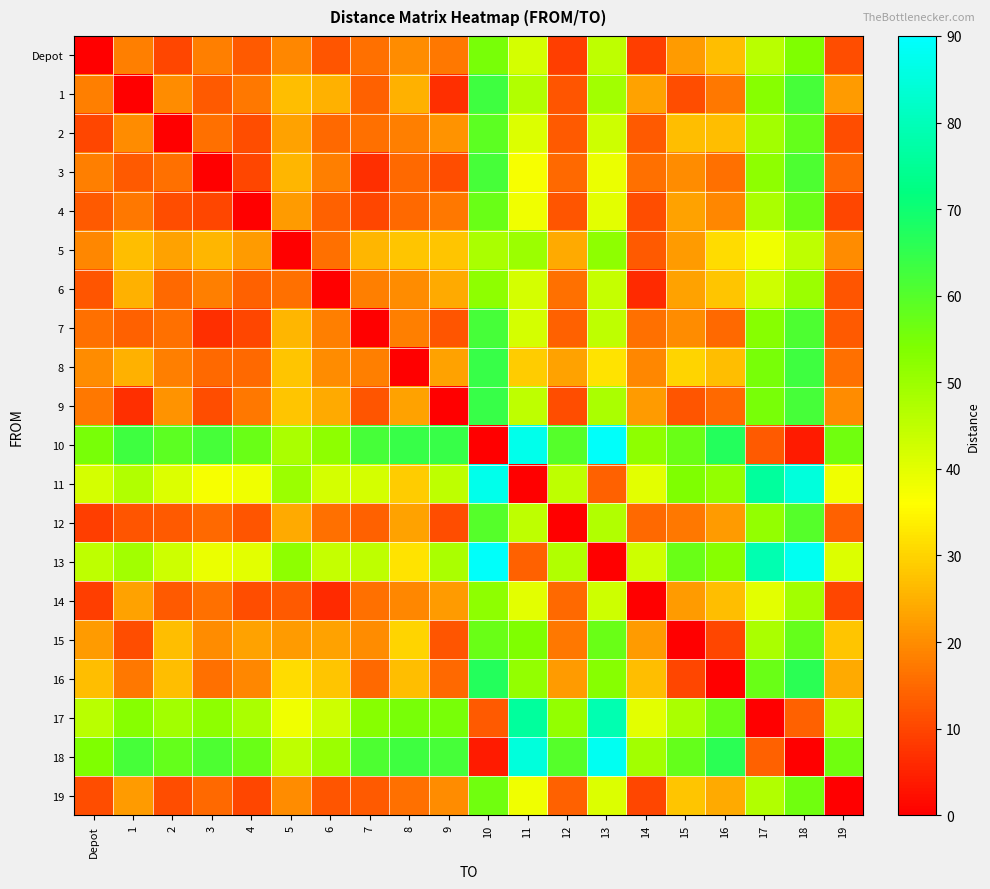

At which category is the sum across all series the highest?

10